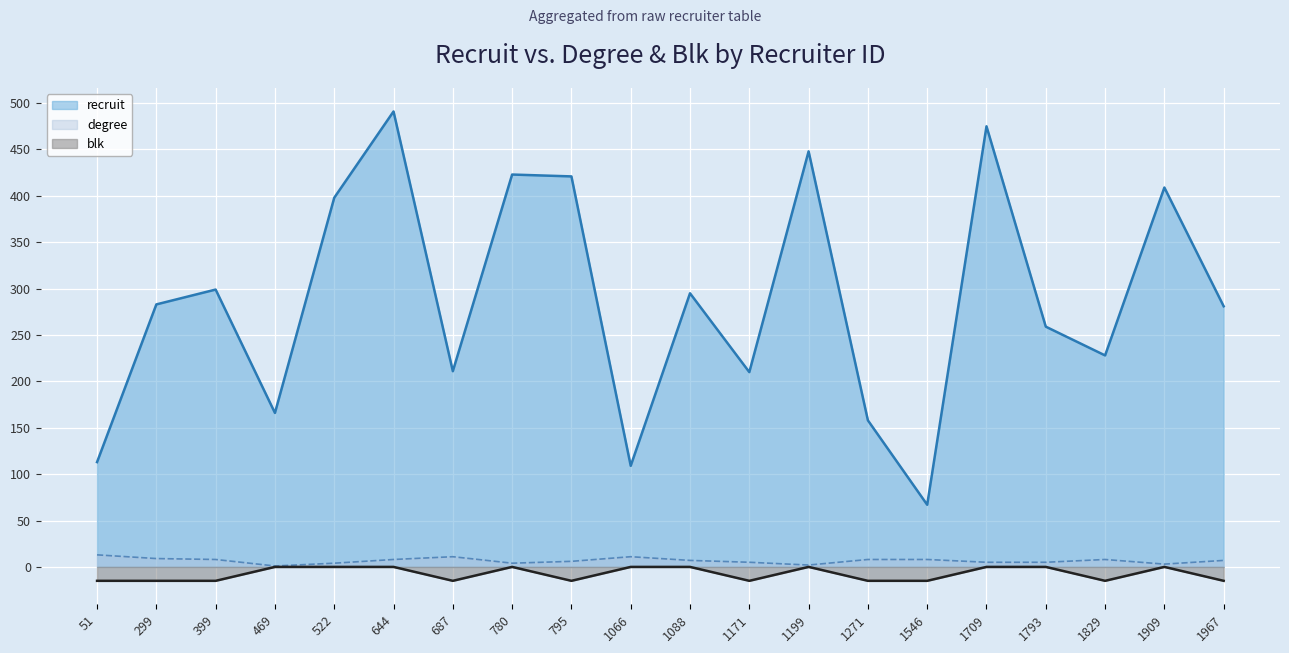

The blk series shows -23 at 1829. True or false?

False